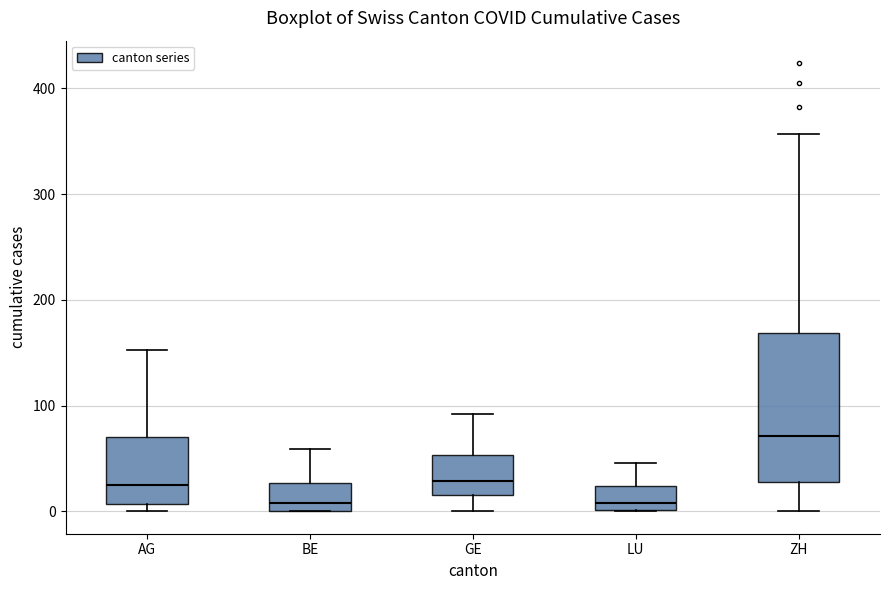

Which box's median line is the highest?

ZH